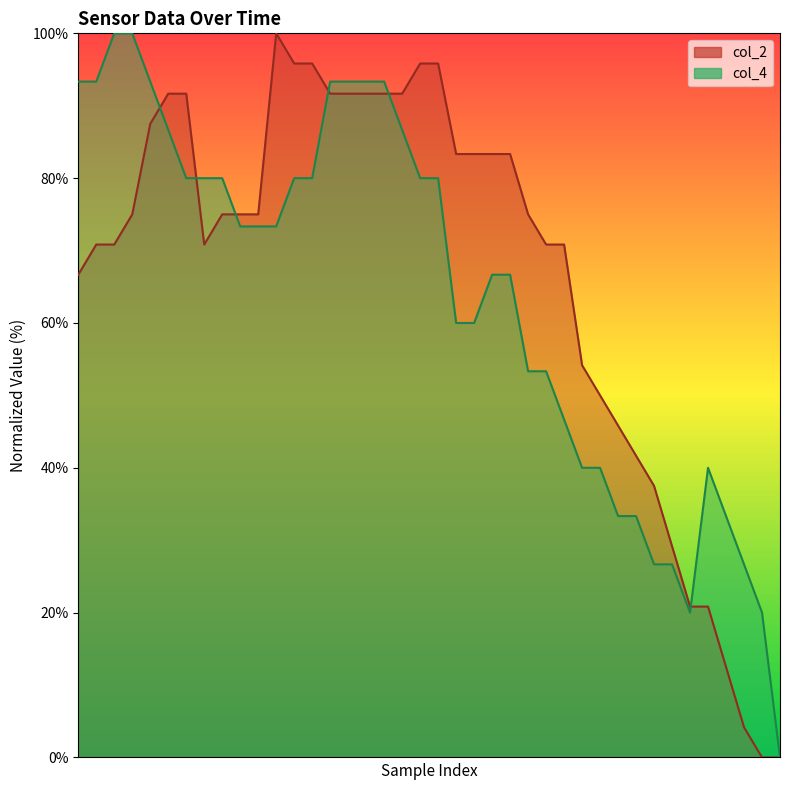

After their last crossing, which series has the higher values: col_2 or col_4?

col_4